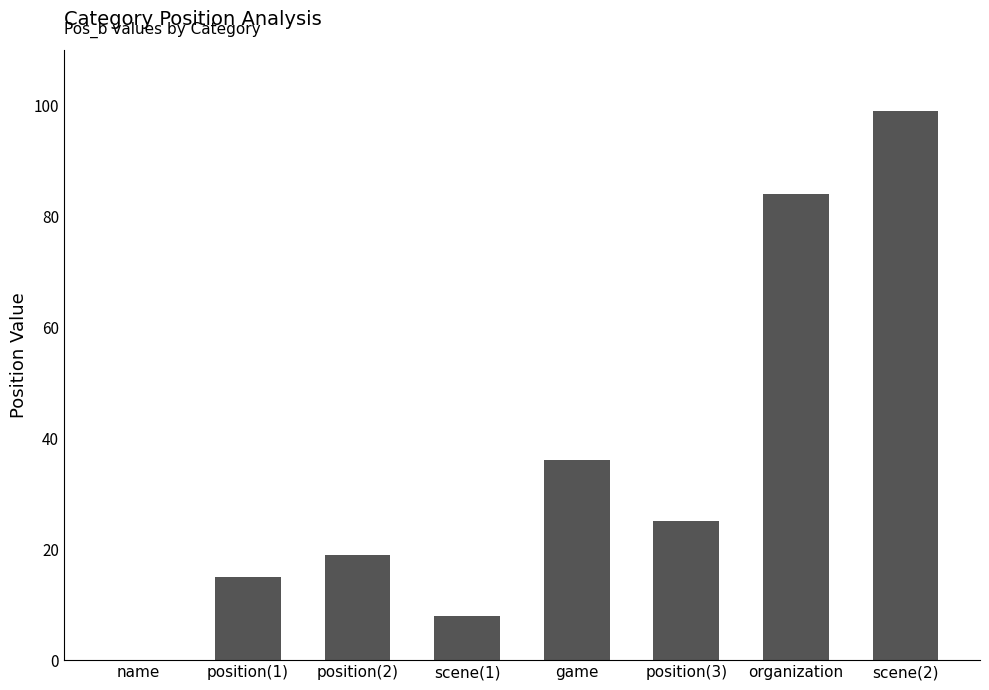

Reading left to right, transcribe all the data shown in this chart.

0	15	19	8	36	25	84	99